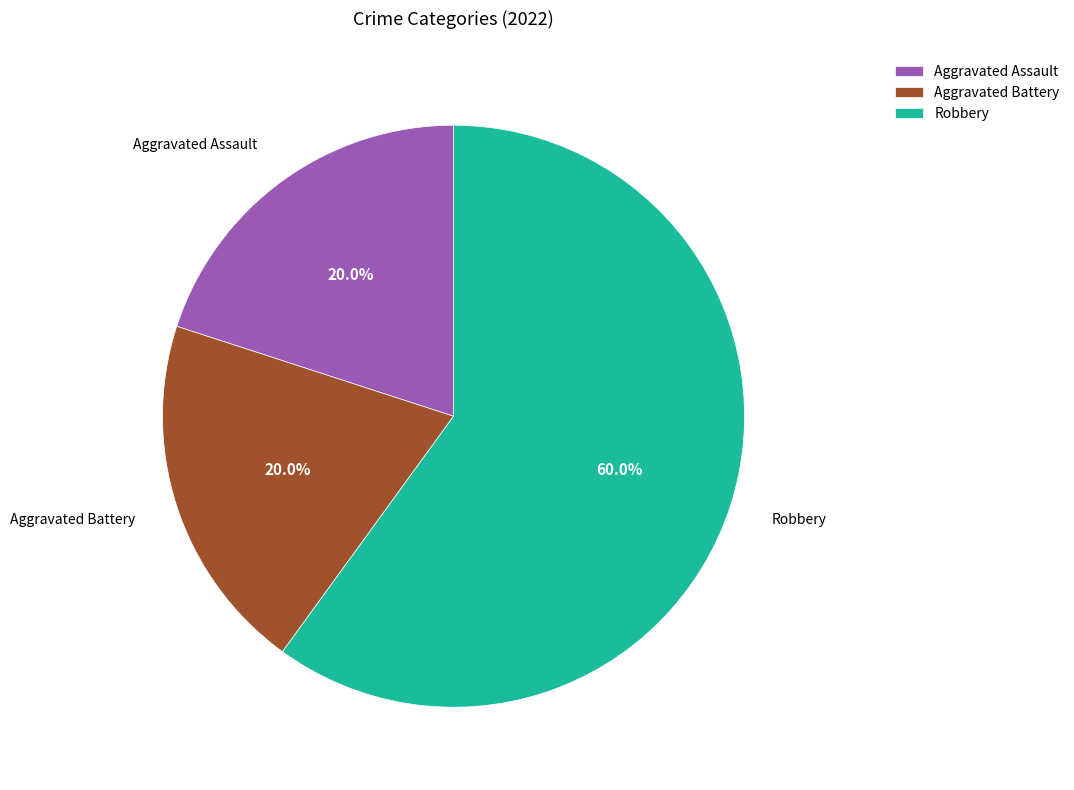

Is there a majority slice in this chart?

Yes